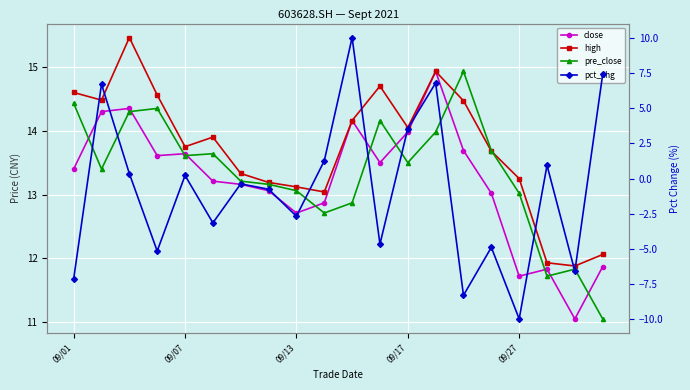

What are all the series names shown in the legend?

close, high, pre_close, pct_chg